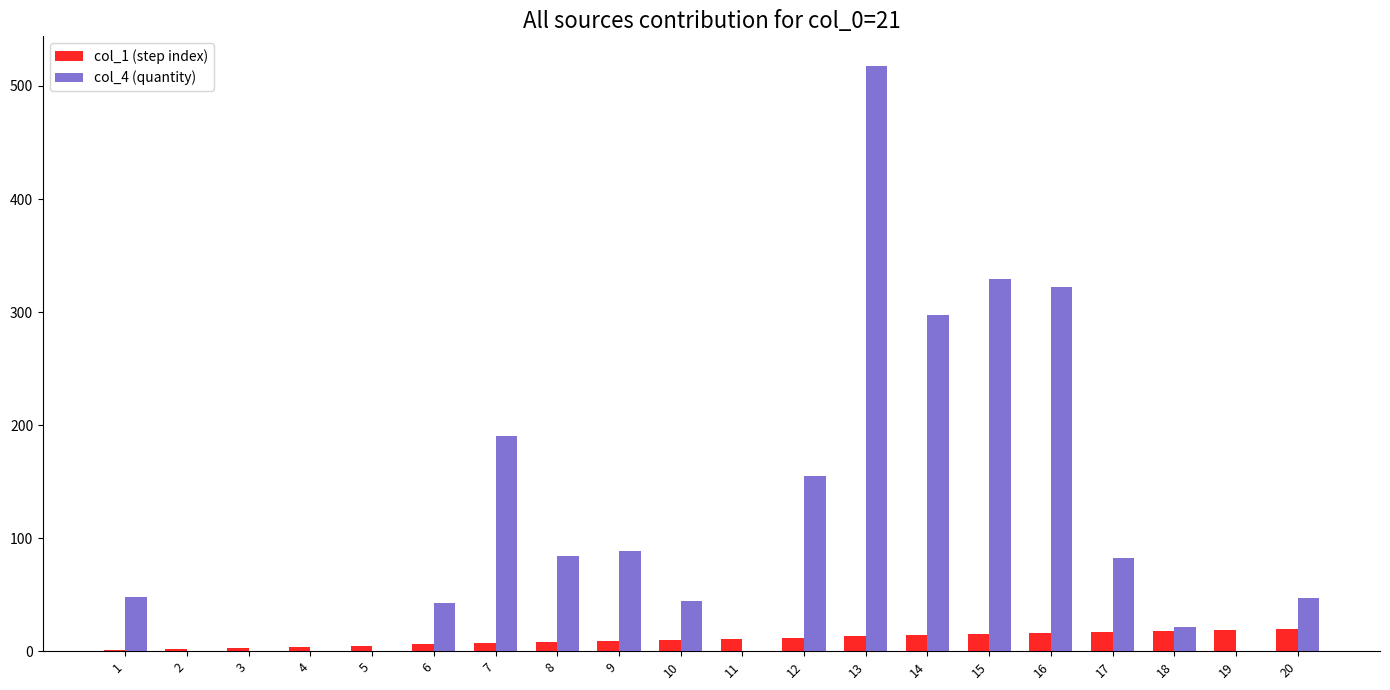

Are the bars grouped side by side (vs. stacked)?

Yes